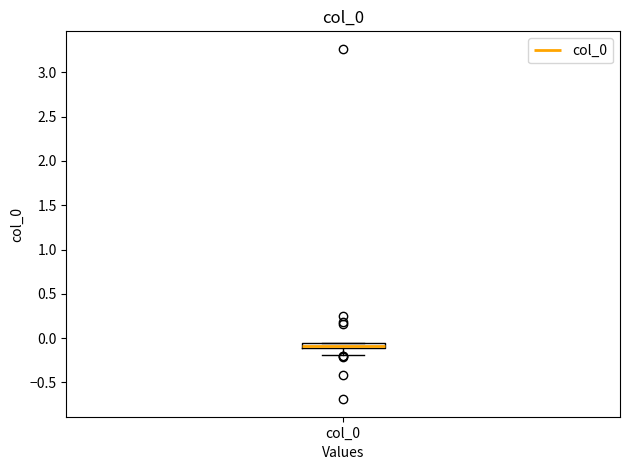

Where does the lower whisker of the box for col_0 end on the y-axis? The values are not printed on the chart, so give them approximately, as read against the axis.

-0.20